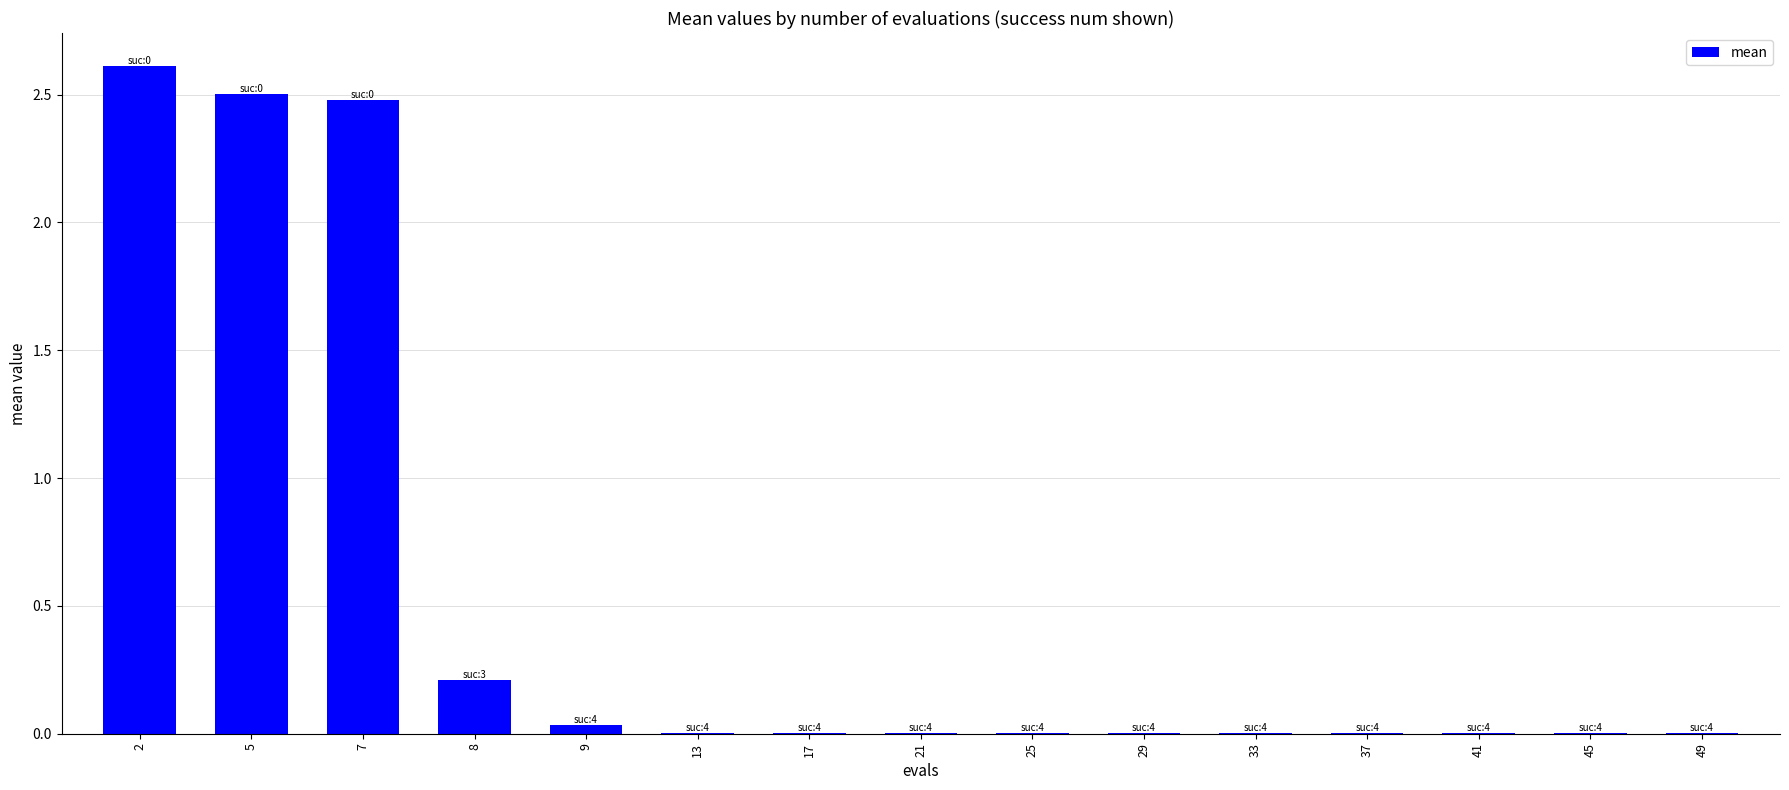

Is it true that the value at 33 is 0.0?

True